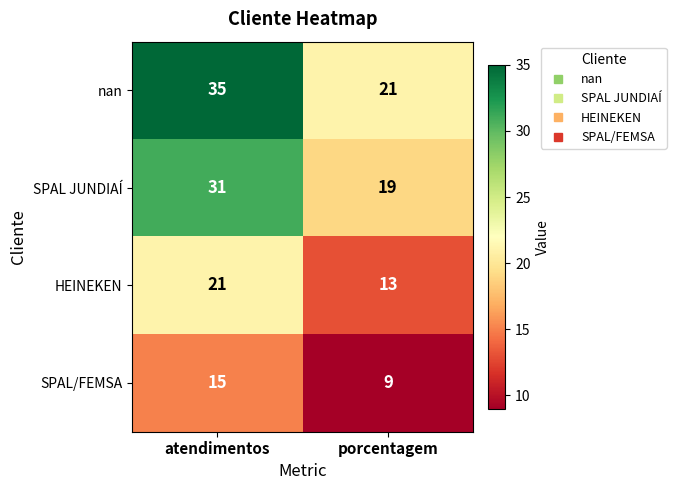

Rank the categories by SPAL JUNDIAÍ value from highest to lowest.

atendimentos, porcentagem